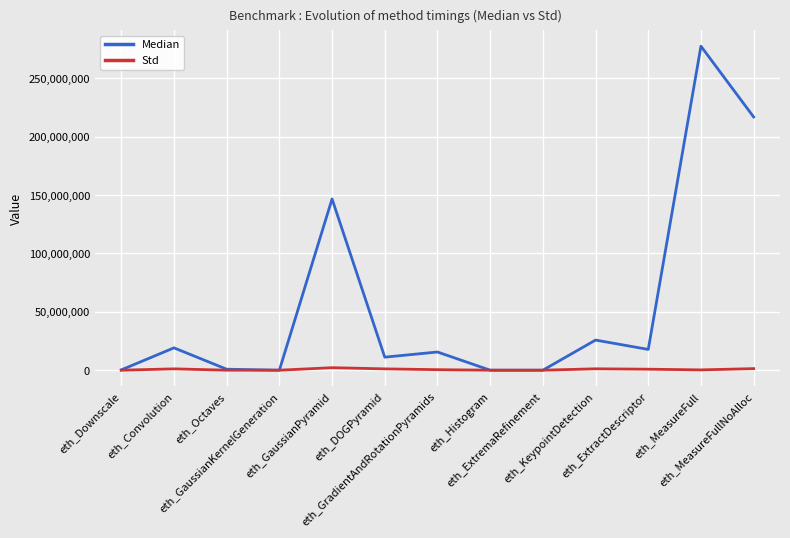

Which series has the largest total across all categories?

Median